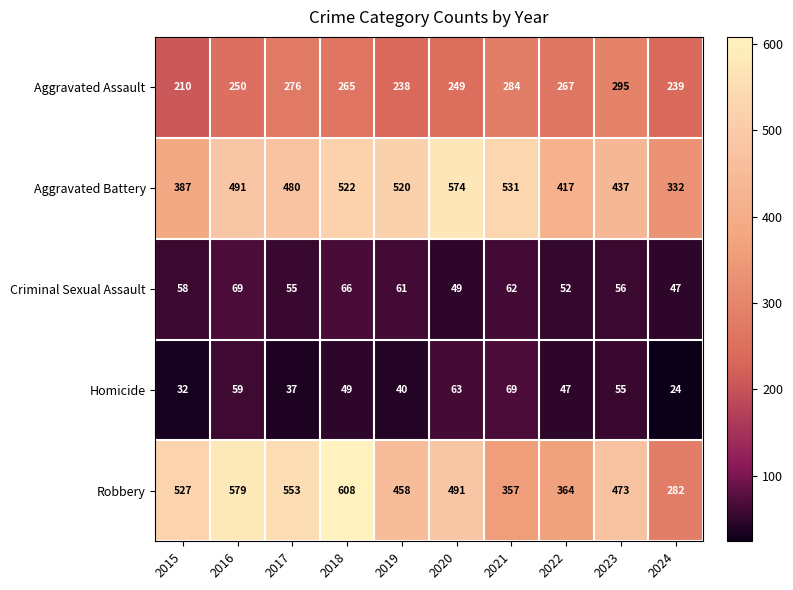

Where is Aggravated Battery nearest to the value 453?

2023